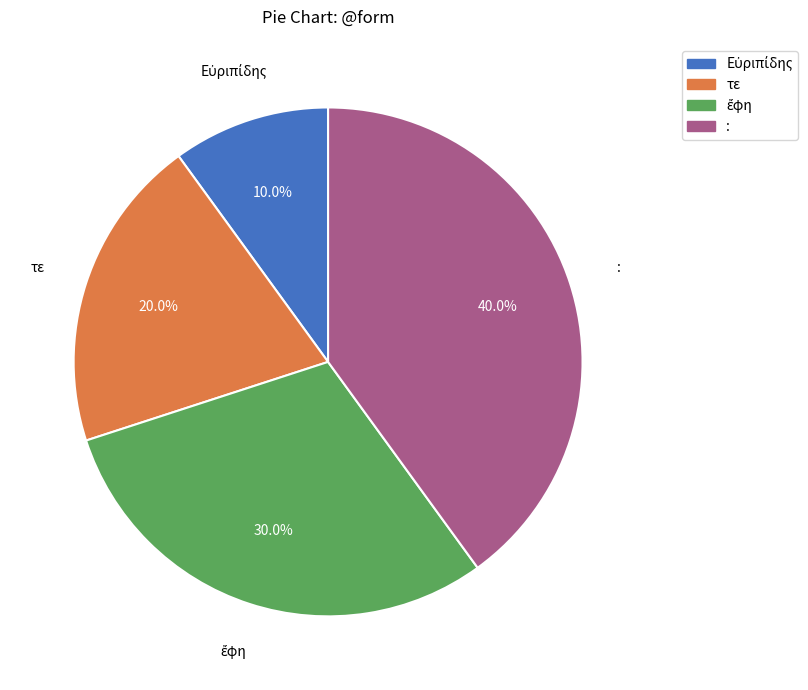

Between τε and :, which is larger?

: